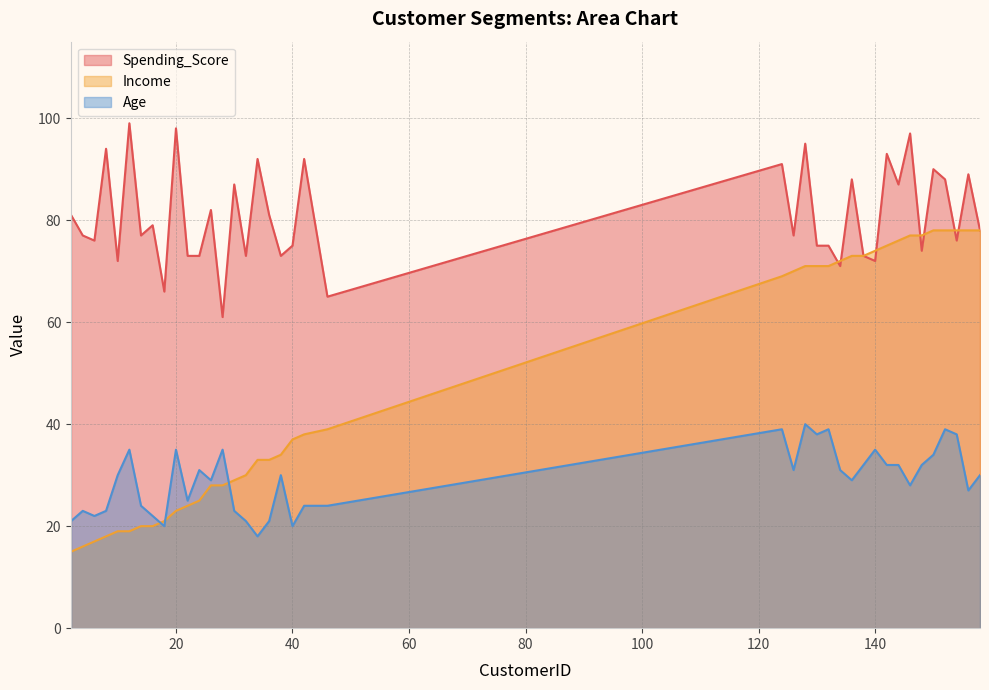

At 148, list the series in order from smallest to largest.

Age, Spending_Score, Income